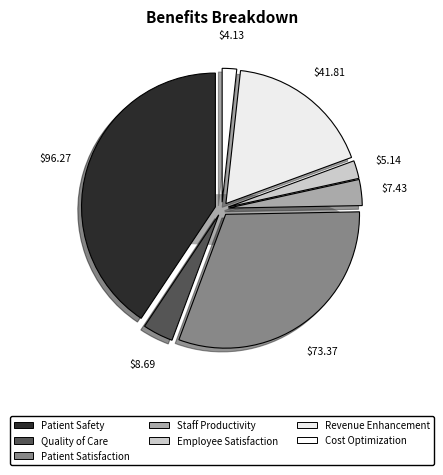

What percentage is the Node_2 slice, to the nearest percent?

31%